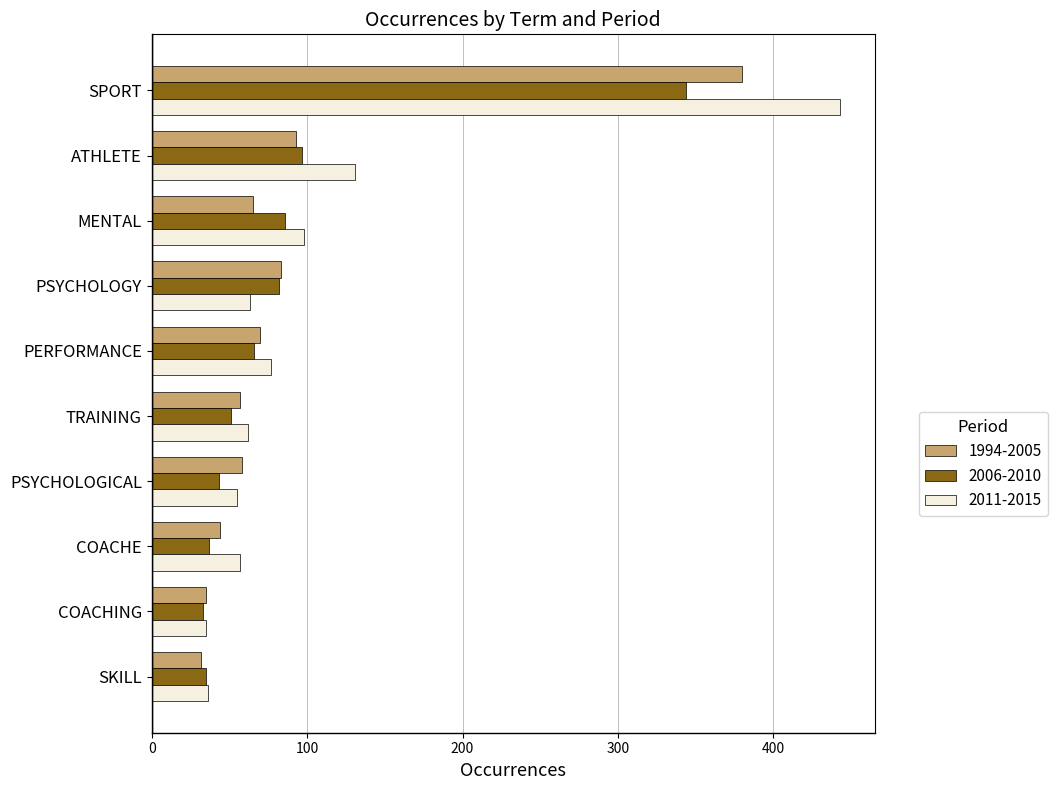

At how many categories does at least one series exceed 360?

1